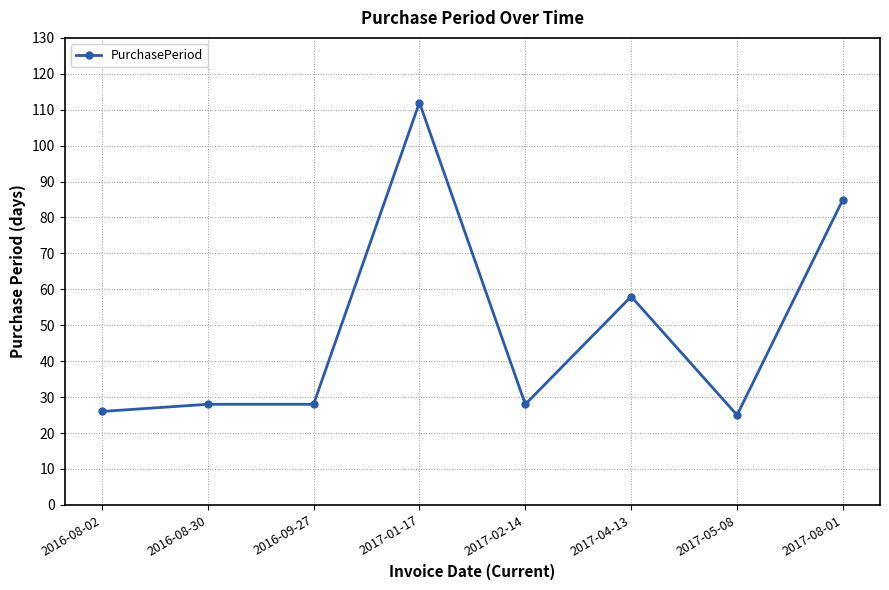

What is the change in value from 2016-08-02 to 2016-08-30?

+2